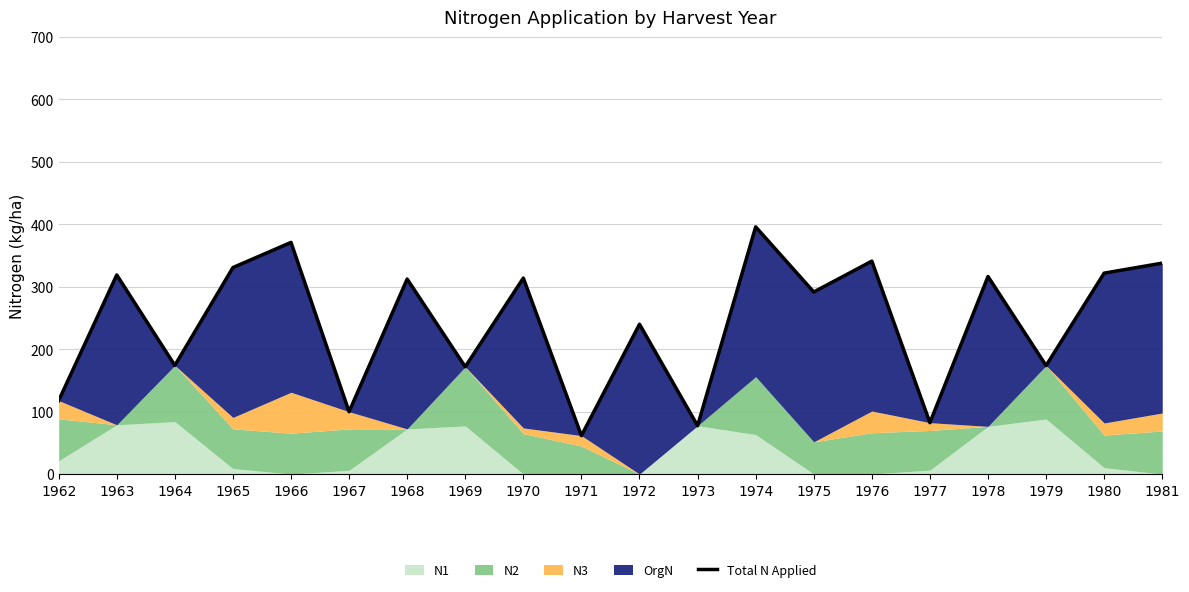

What is the average value?

242.5